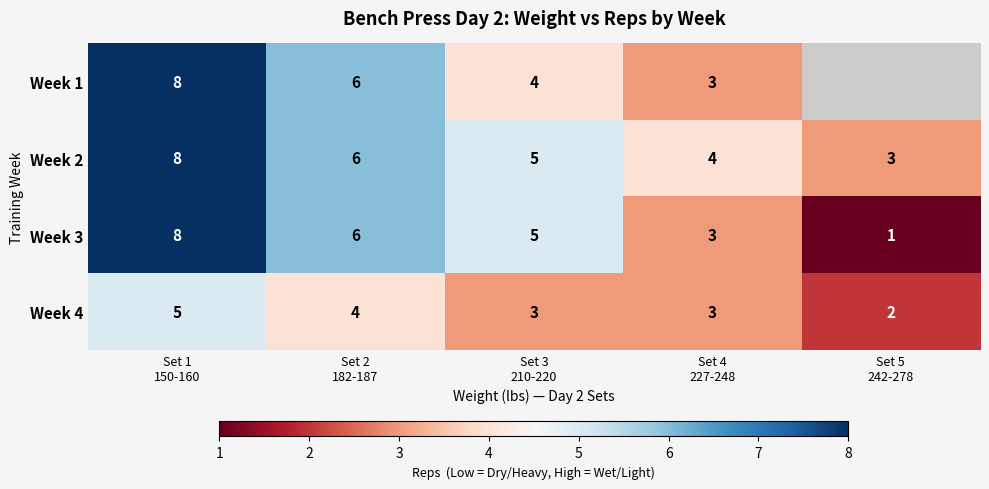

How many data points in Week 4 are less than 3?

1